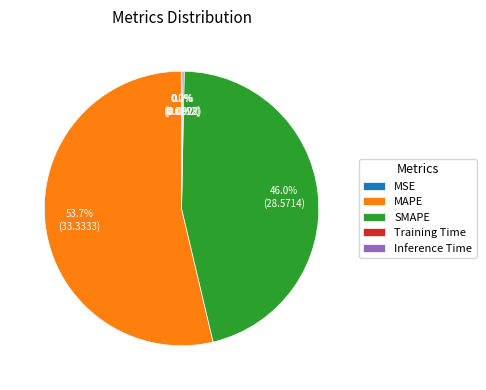

Which category has the biggest portion of the pie?

MAPE